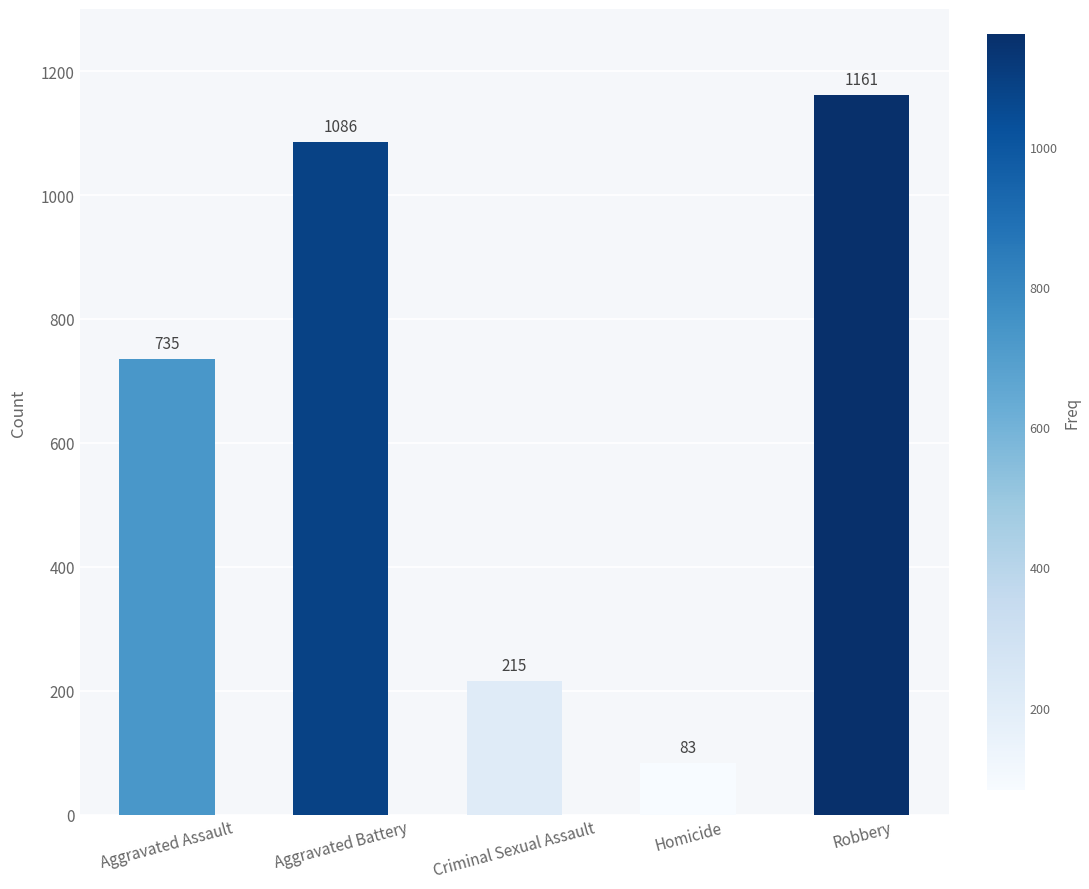

Read the value at Homicide, to the nearest 10.

80